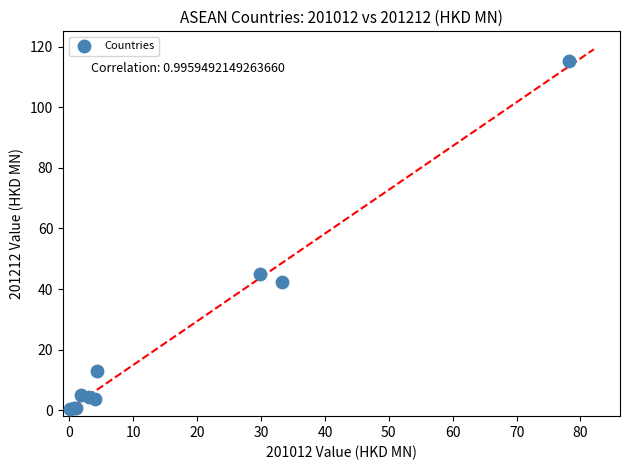

What Y value in the scatter plot is closest to 57?

44.9